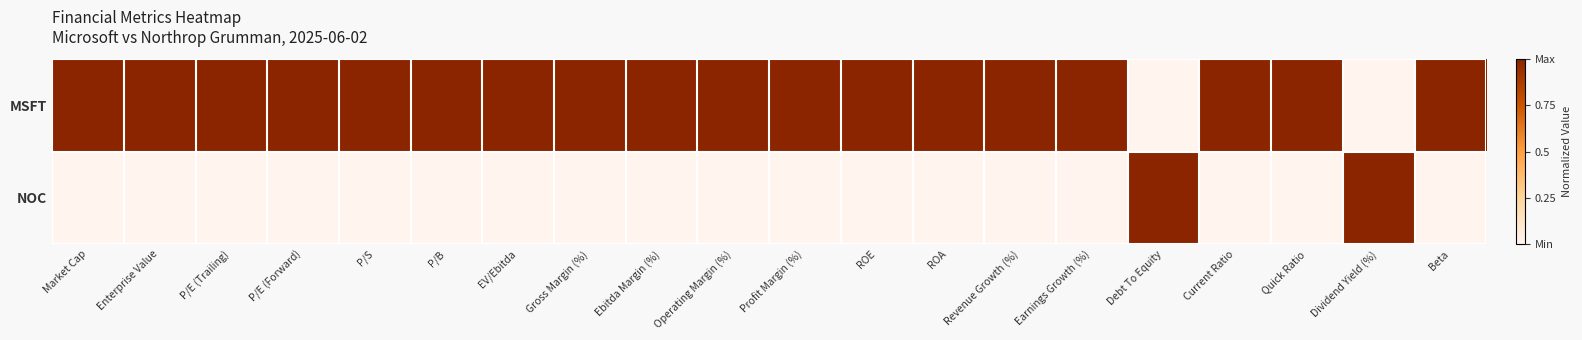

What is the total value across all series at Gross Margin (%)?

1